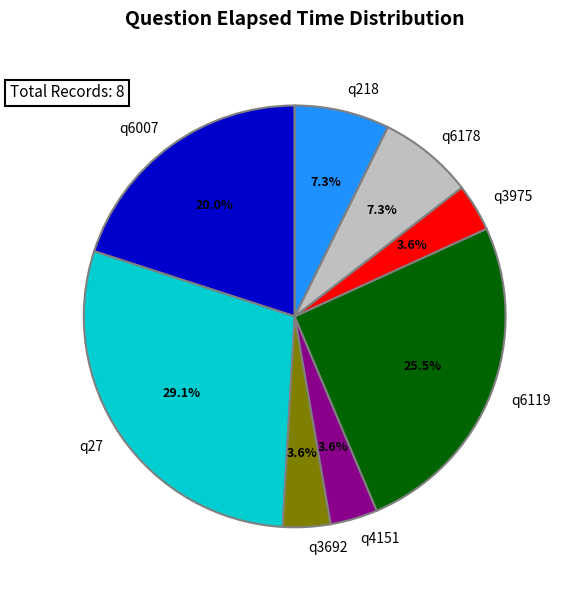

How much of the chart is everything except q6119?

74.5%